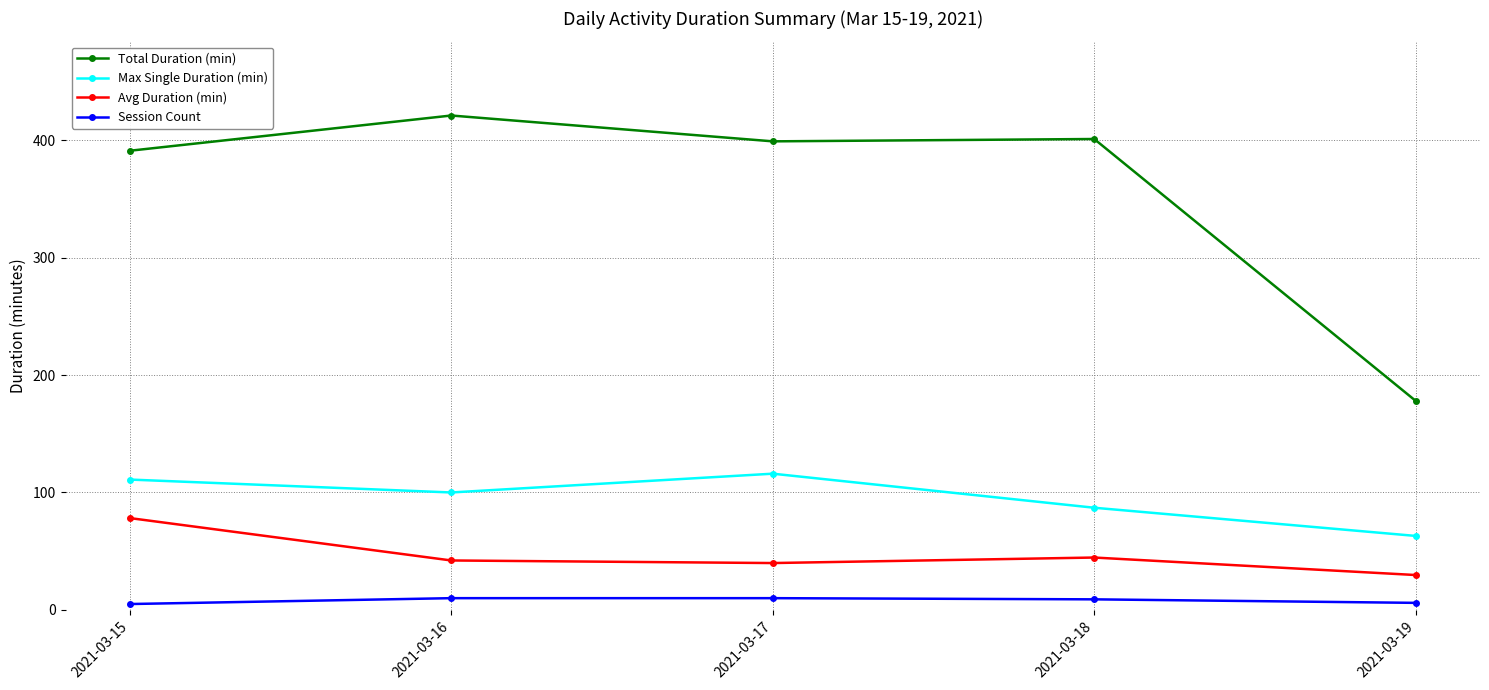

Rank the series by their maximum value, from lowest to highest.

Session Count, Avg Duration (min), Max Single Duration (min), Total Duration (min)